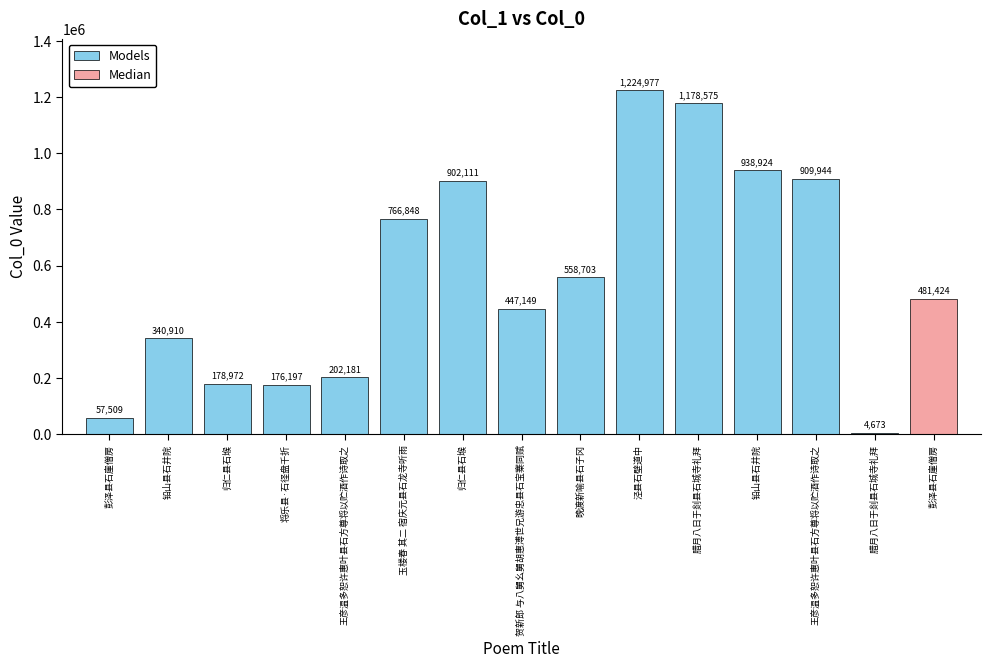

What is the average value?

557940